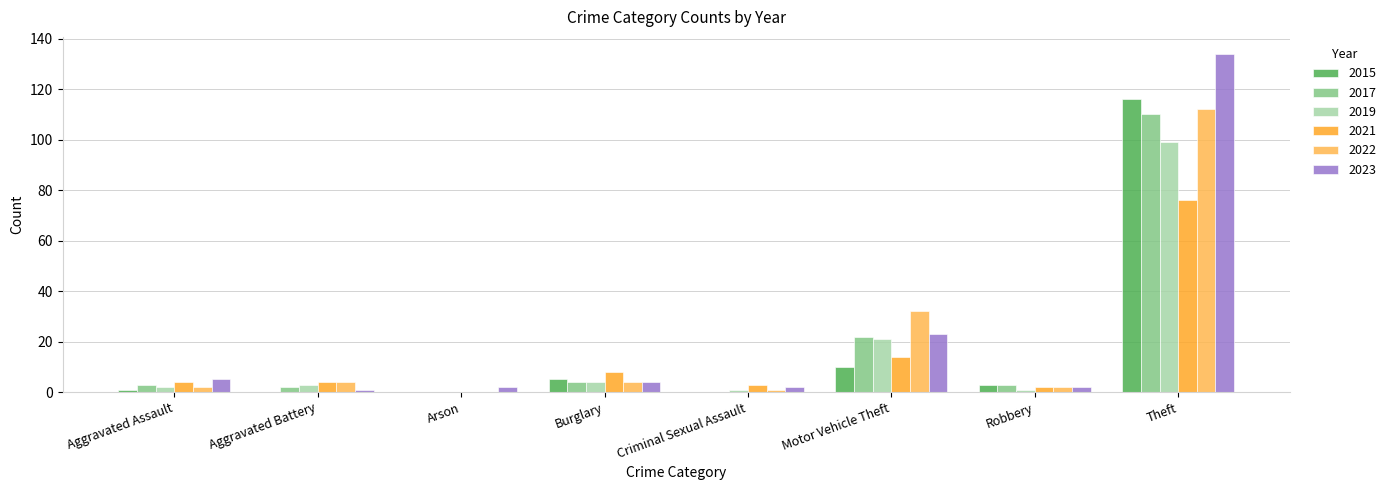

What are all the series names shown in the legend?

2015, 2017, 2019, 2021, 2022, 2023